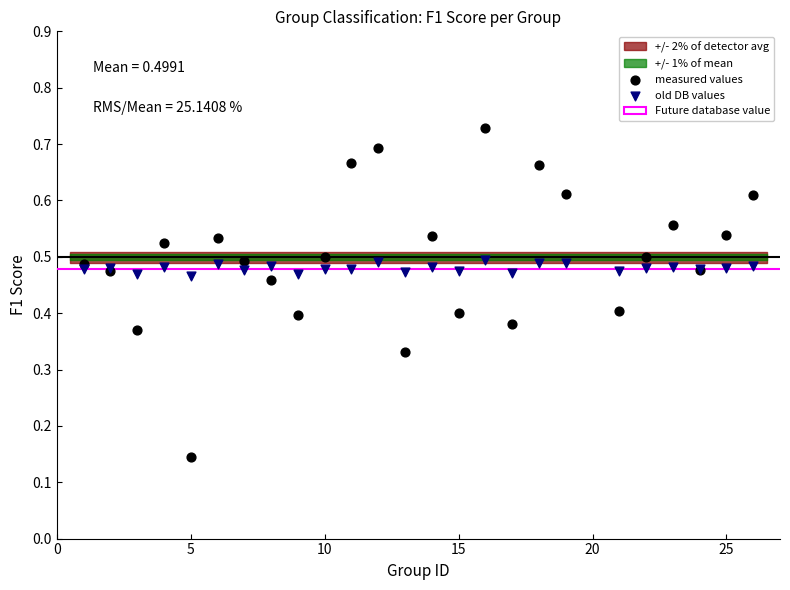

Which series has the widest spread of Y values?

measured values